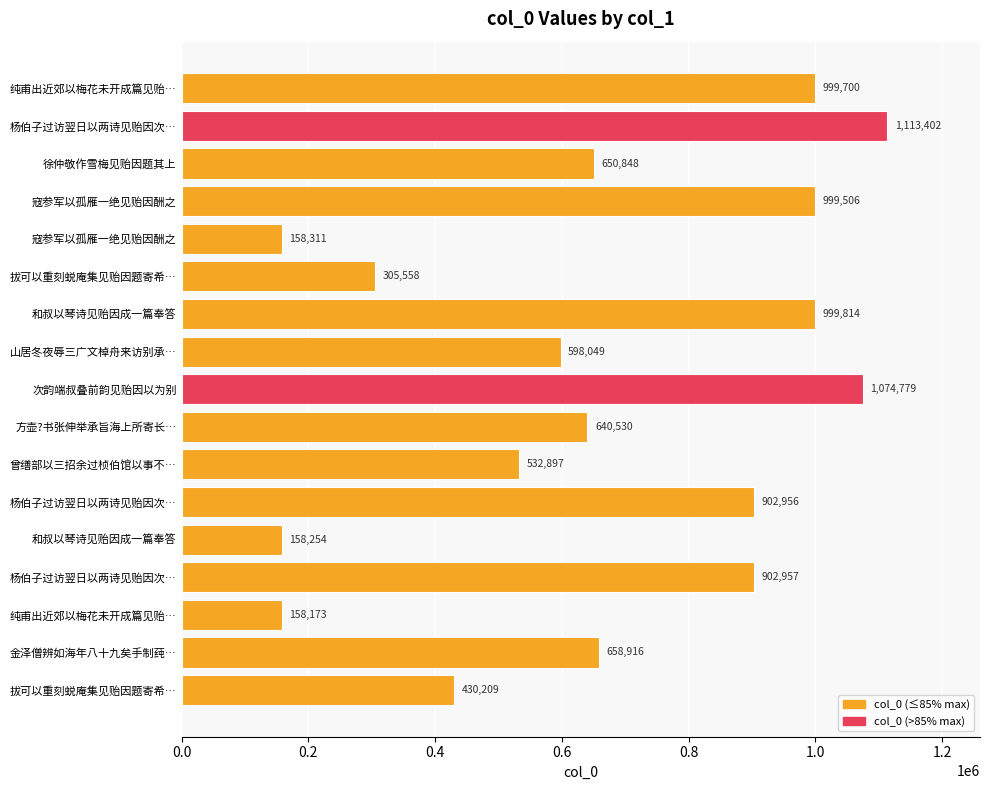

What is the average value?

663815